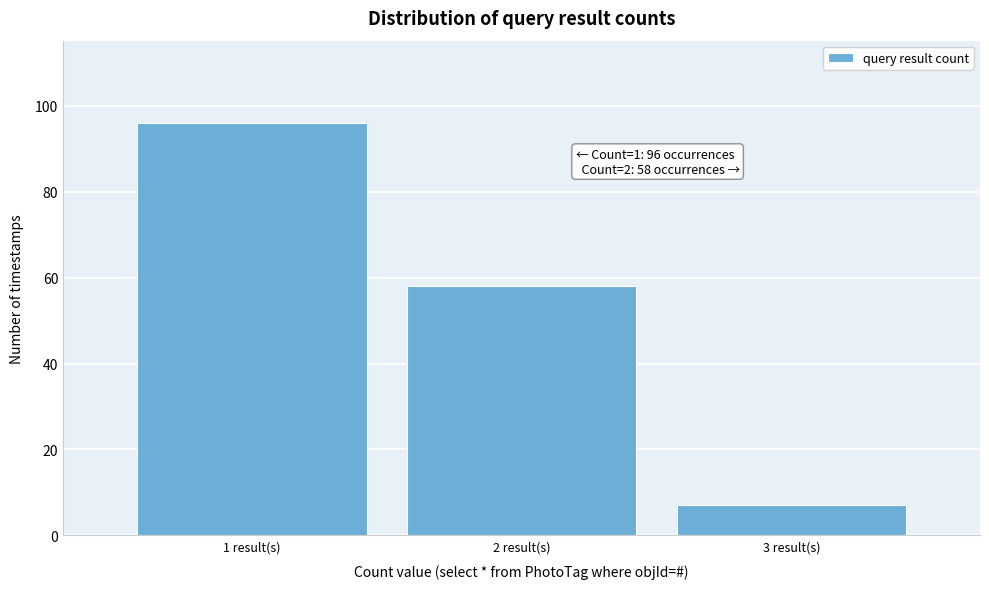

Over which range of the x-axis is the bar tallest?

0.5 to 1.5